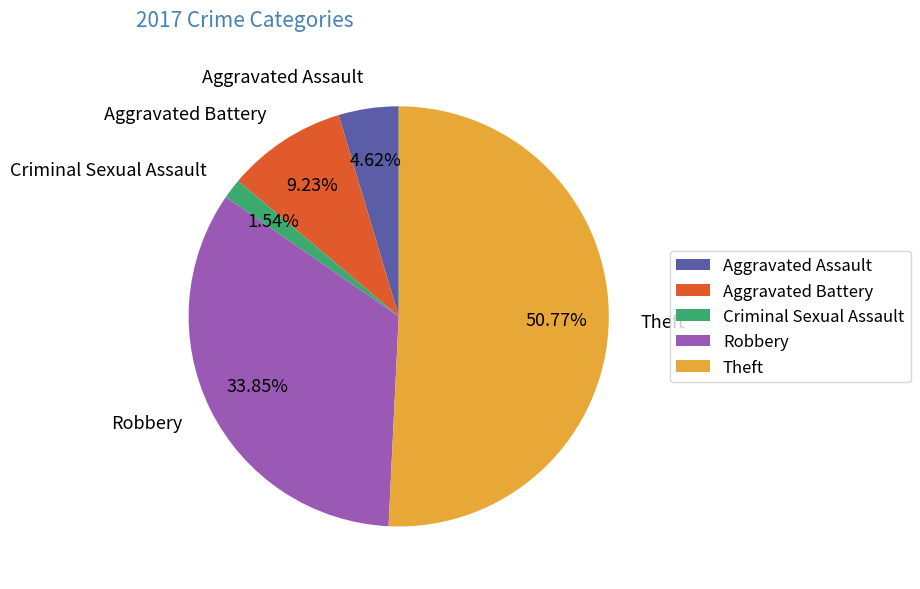

Which category has the biggest portion of the pie?

Theft